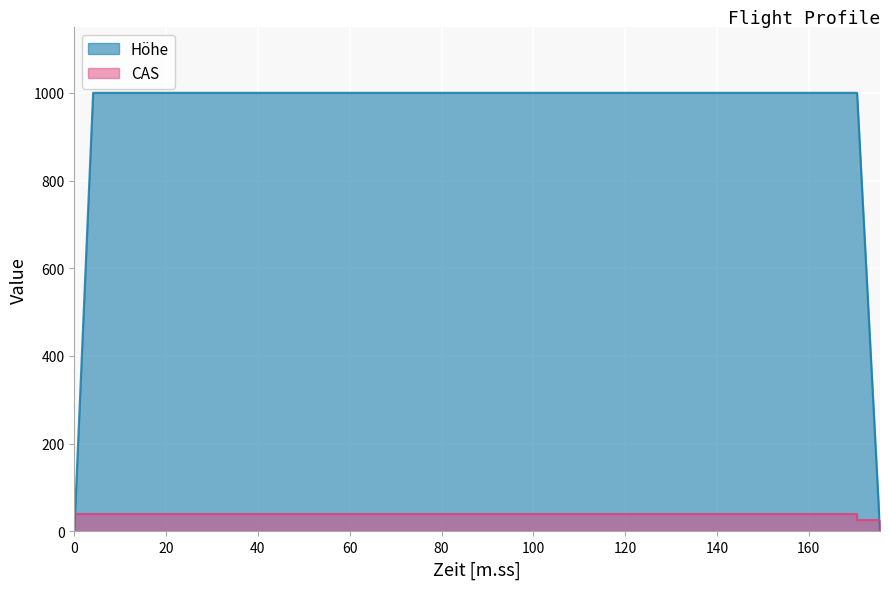

Count the CAS values in the range 27 to 40.

6